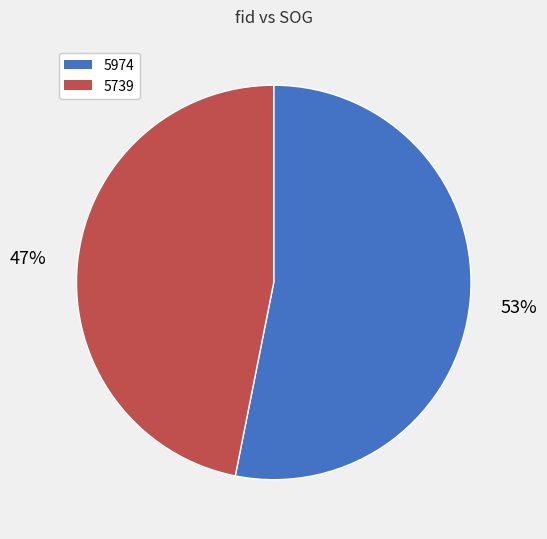

To the nearest percent, what percentage of the pie is 5739?

47%